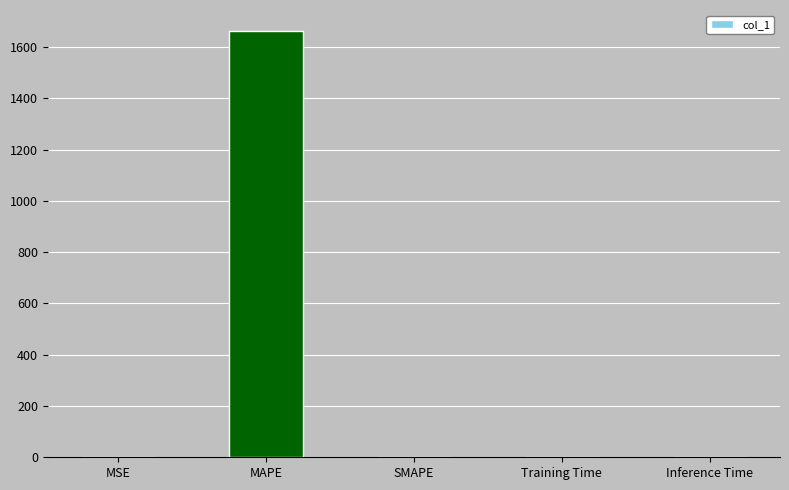

What is the sum of all values?

1662.4